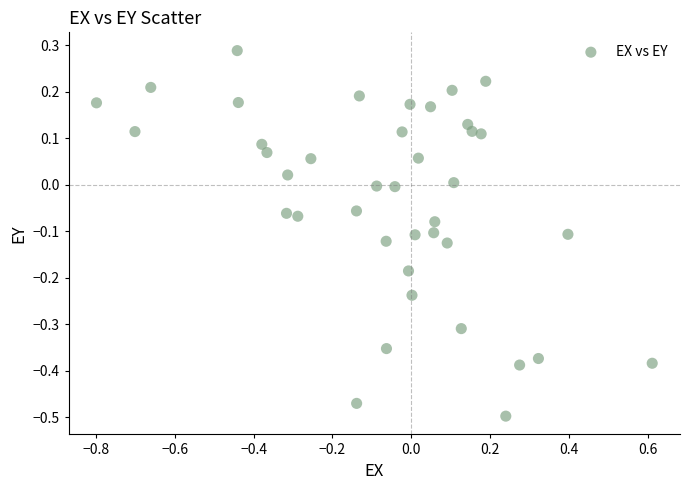

What is the range of Y values (max minus min)?

0.8